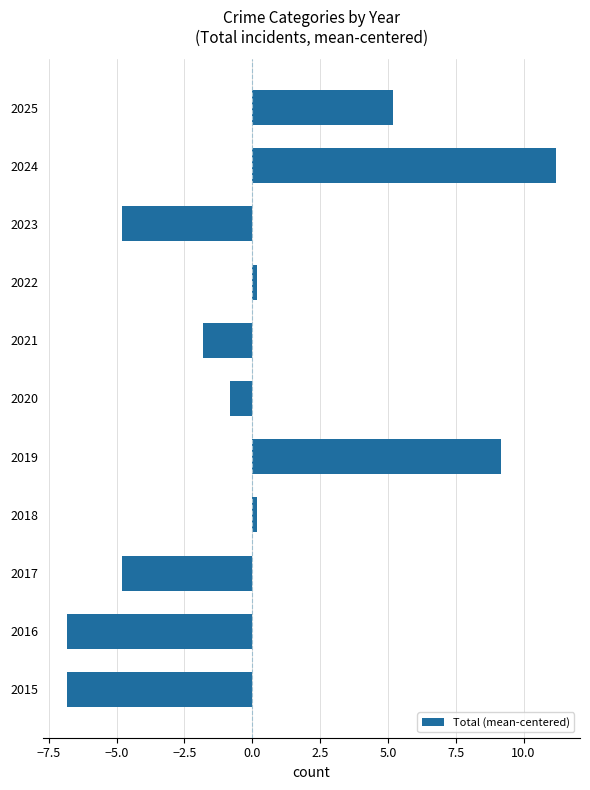

Reading bottom to top, list all the values displayed in this chart.

2015=-6.8	2016=-6.8	2017=-4.8	2018=0.2	2019=9.2	2020=-0.8	2021=-1.8	2022=0.2	2023=-4.8	2024=11.2	2025=5.2